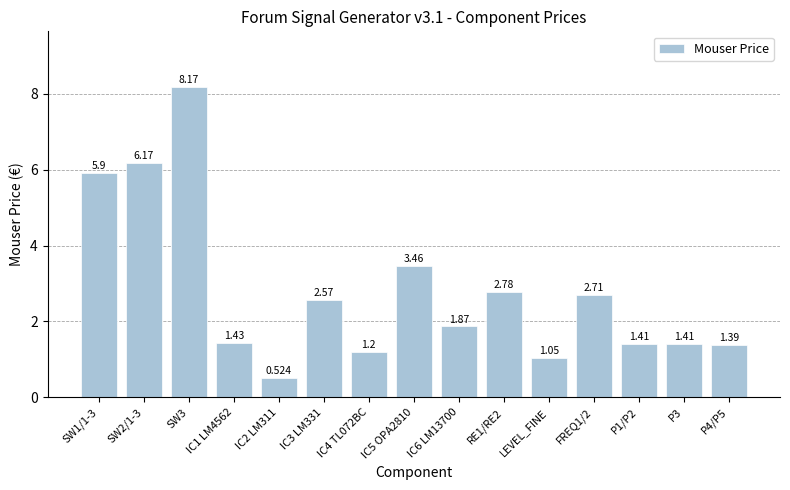

How many bars are there in total?

15